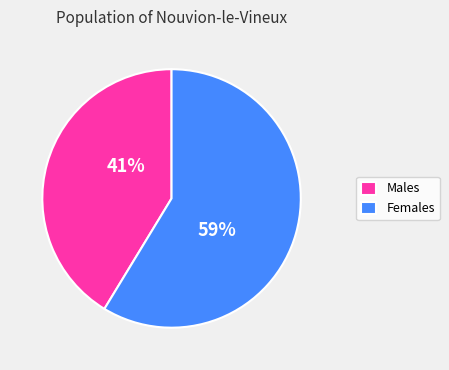

What is the largest slice in the pie chart?

Females